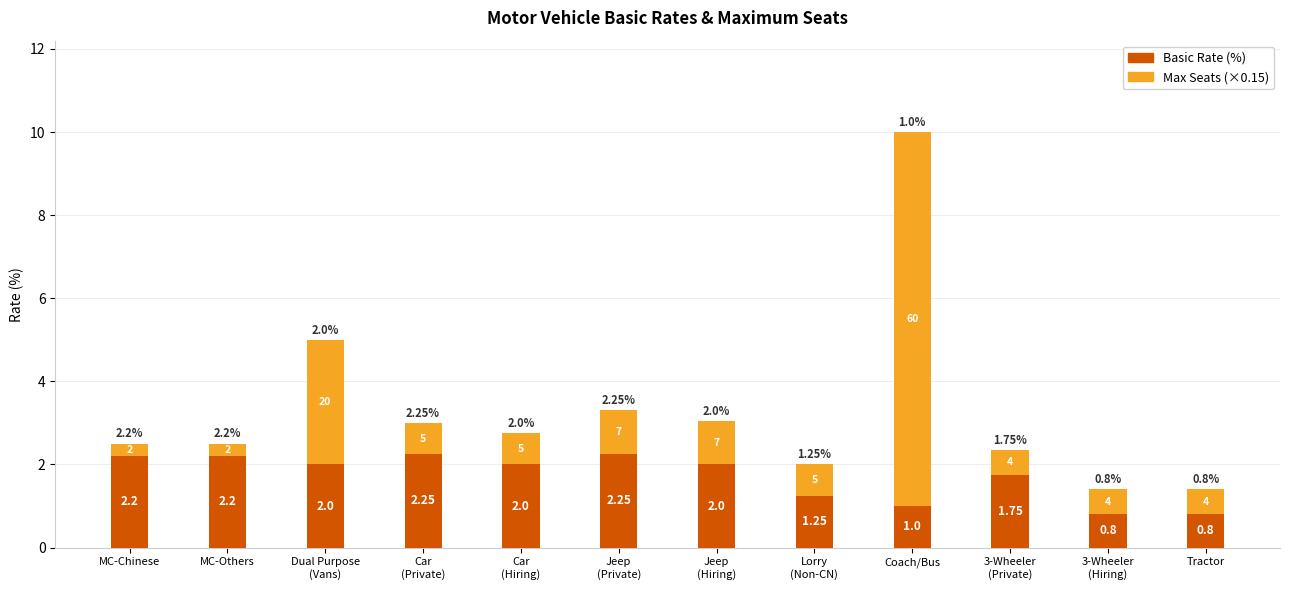

At which label is Basic Rate (%) closest to 1?

Coach/Bus